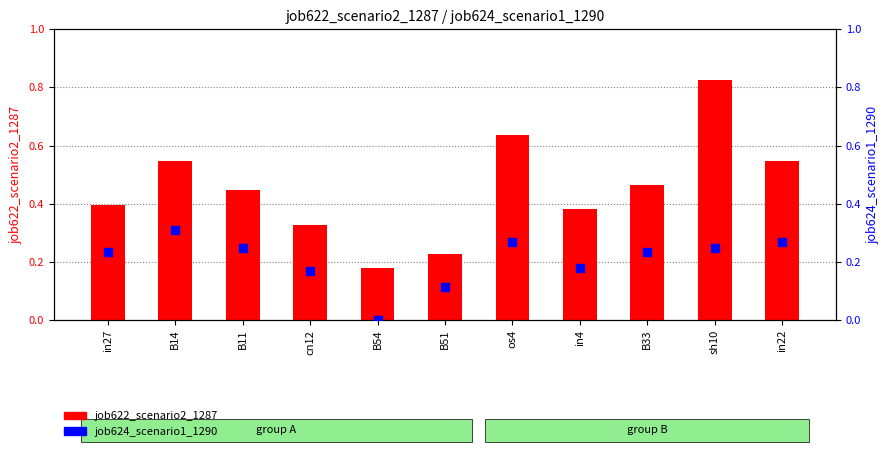

Which series reaches the minimum Y coordinate?

job624_scenario1_1290